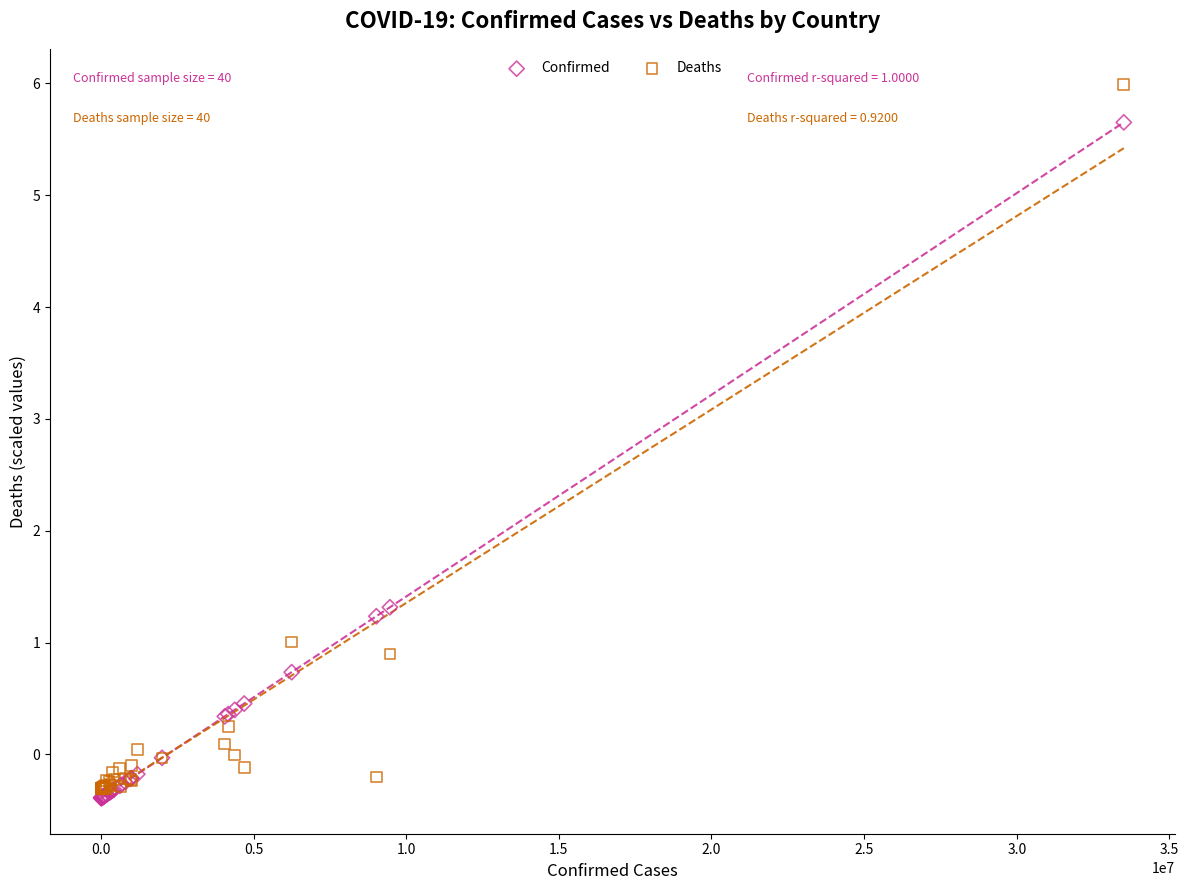

Across all series, what Y value is closest to 2?

1.3